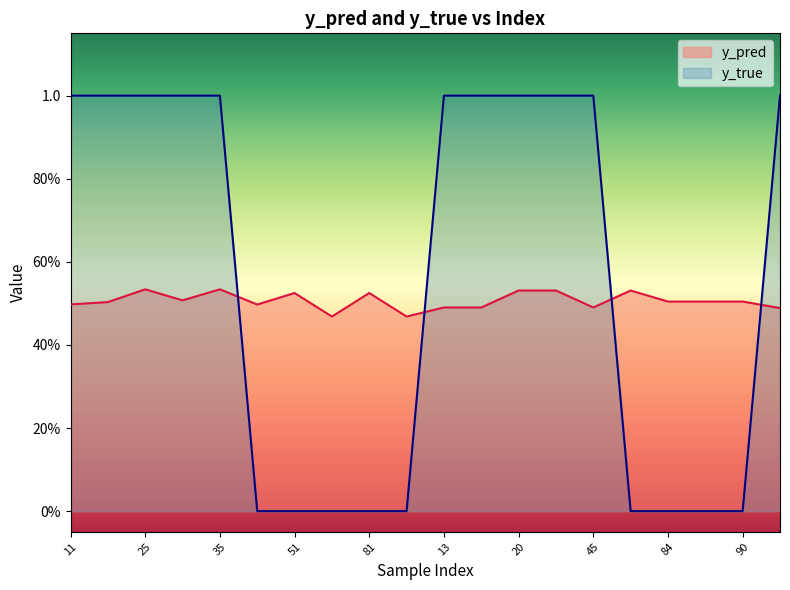

Rank the series by their average value, from lowest to highest.

y_pred, y_true